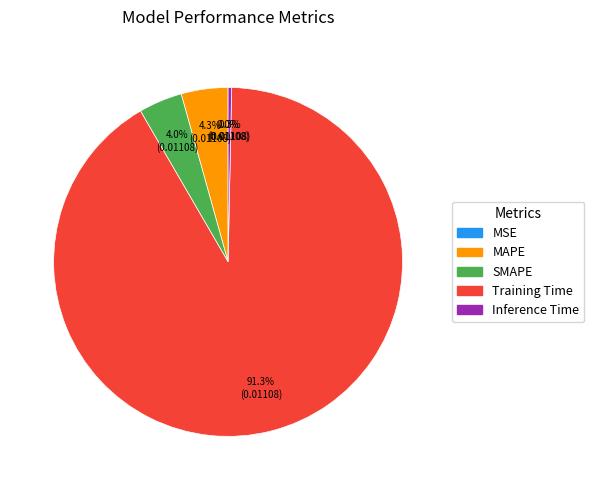

Which has a higher value, Training Time or Inference Time?

Training Time